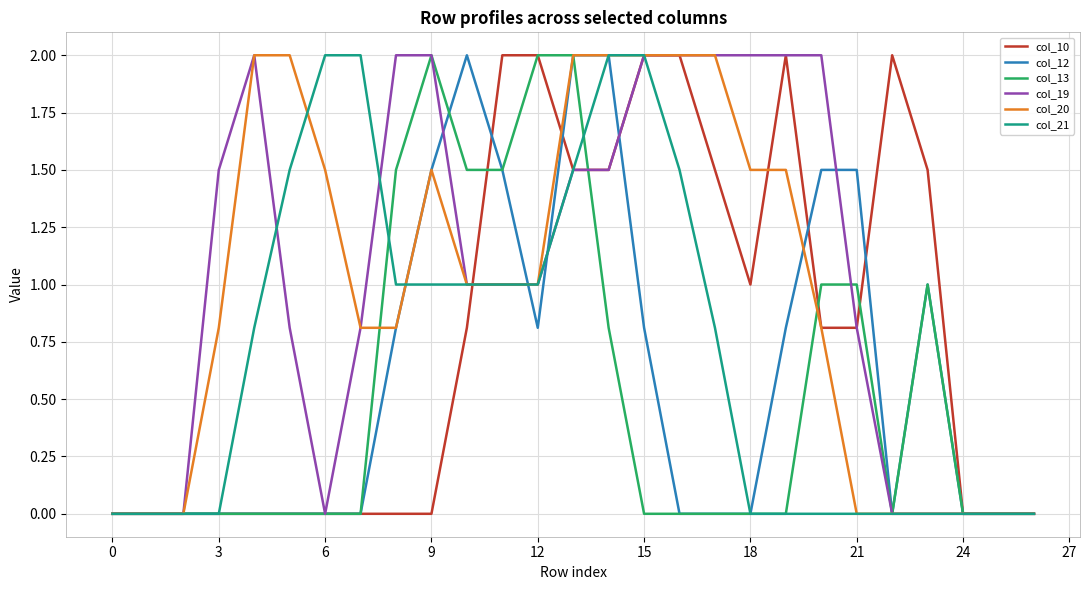

What is the highest value of the col_19 series?

2.0